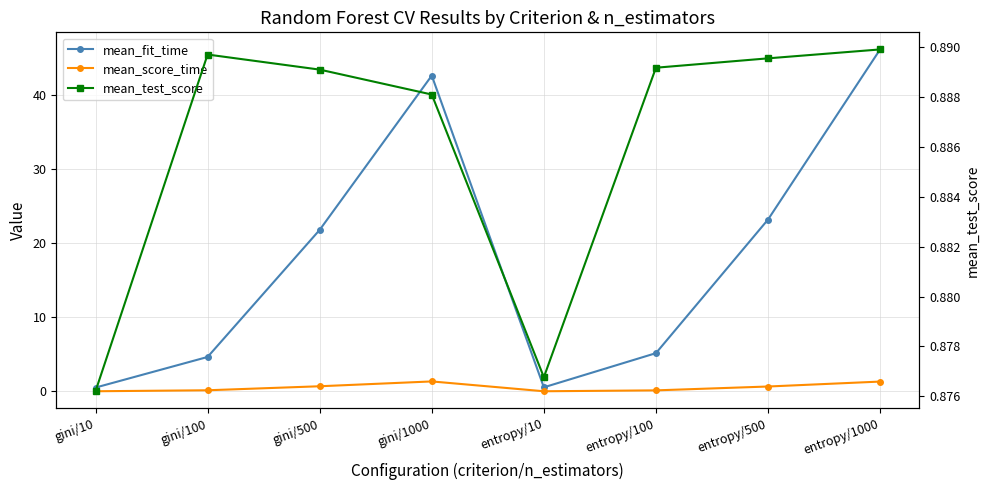

Reading right to left, extract all data points from this chart.

mean_fit_time: entropy/1000=46.2	entropy/500=23.2	entropy/100=5.2	entropy/10=0.6	gini/1000=42.7	gini/500=21.8	gini/100=4.7	gini/10=0.5
mean_score_time: entropy/1000=1.3	entropy/500=0.7	entropy/100=0.1	entropy/10=0.0	gini/1000=1.3	gini/500=0.7	gini/100=0.2	gini/10=0.0
mean_test_score: entropy/1000=0.9	entropy/500=0.9	entropy/100=0.9	entropy/10=0.9	gini/1000=0.9	gini/500=0.9	gini/100=0.9	gini/10=0.9